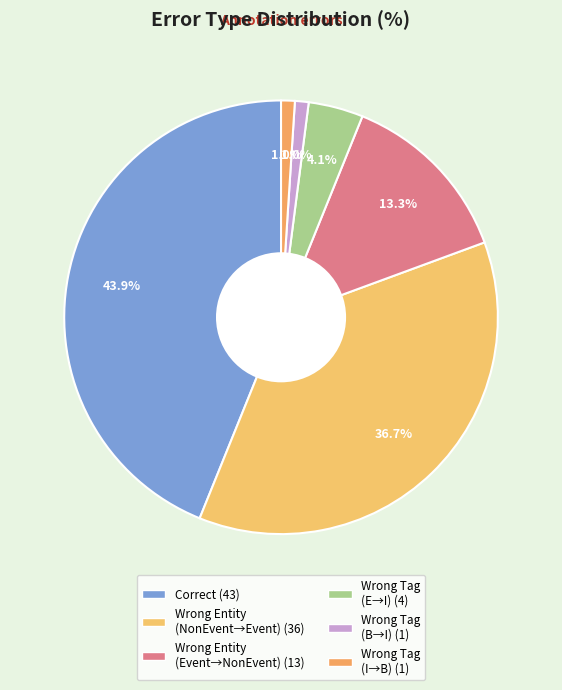

How many segments does this pie chart have?

6